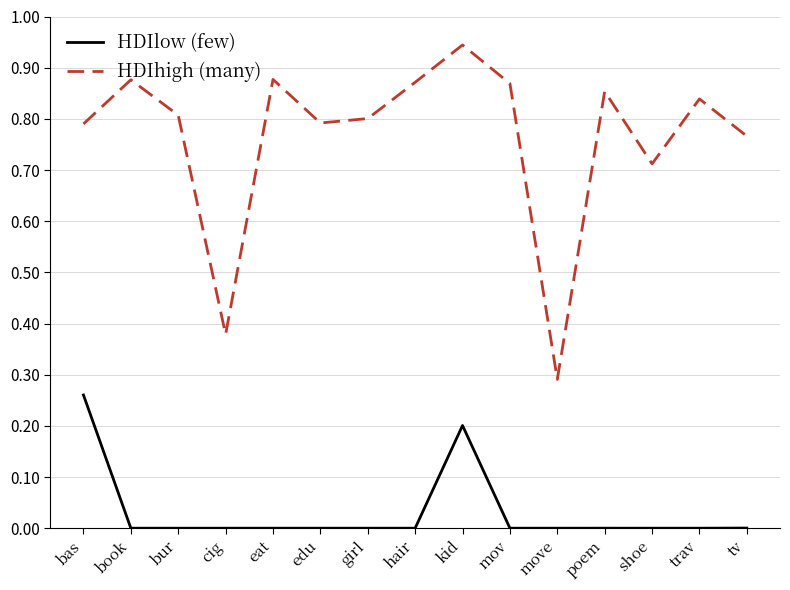

Which label corresponds to the largest value in the chart?

kid